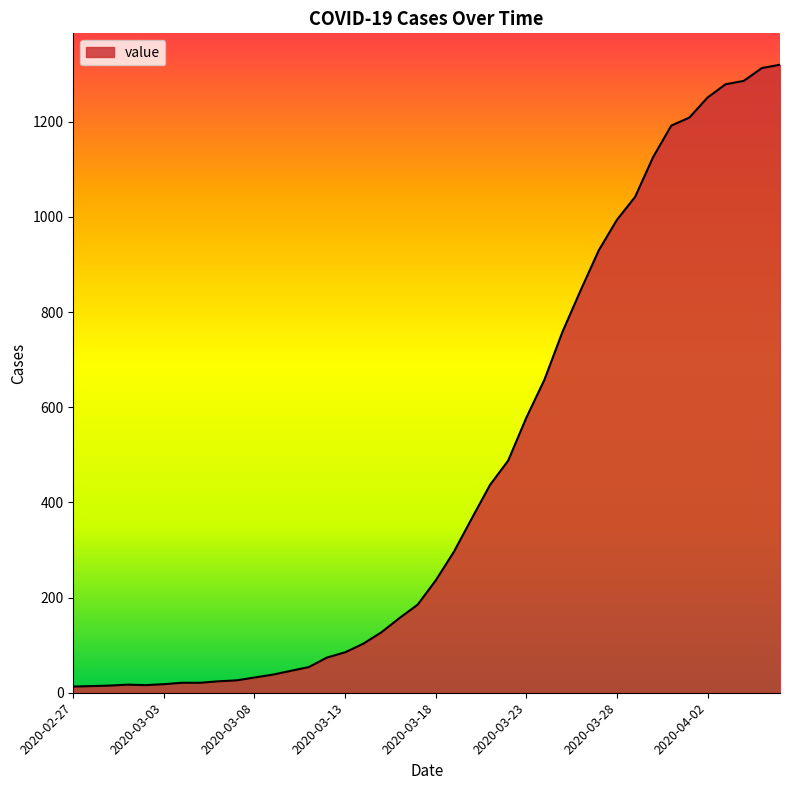

What is the maximum value shown in the chart?

1320